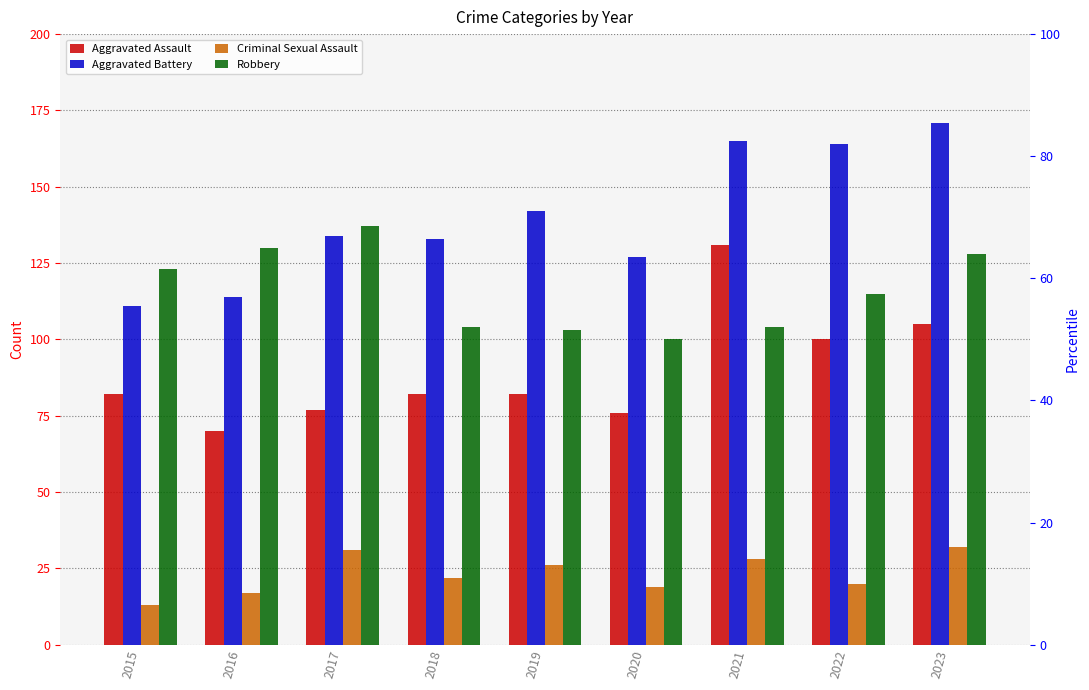

Reading right to left, extract all data points from this chart.

Aggravated Assault: 2023=105	2022=100	2021=131	2020=76	2019=82	2018=82	2017=77	2016=70	2015=82
Aggravated Battery: 2023=171	2022=164	2021=165	2020=127	2019=142	2018=133	2017=134	2016=114	2015=111
Criminal Sexual Assault: 2023=32	2022=20	2021=28	2020=19	2019=26	2018=22	2017=31	2016=17	2015=13
Robbery: 2023=128	2022=115	2021=104	2020=100	2019=103	2018=104	2017=137	2016=130	2015=123